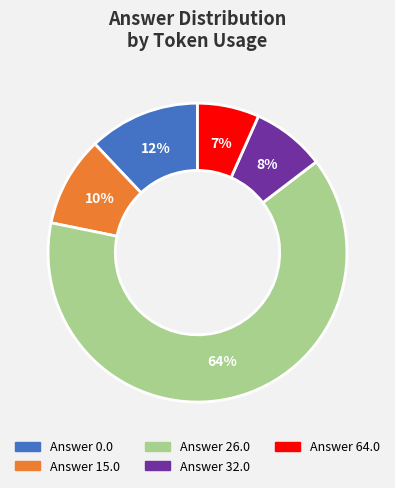

How many slices are in this pie chart?

5